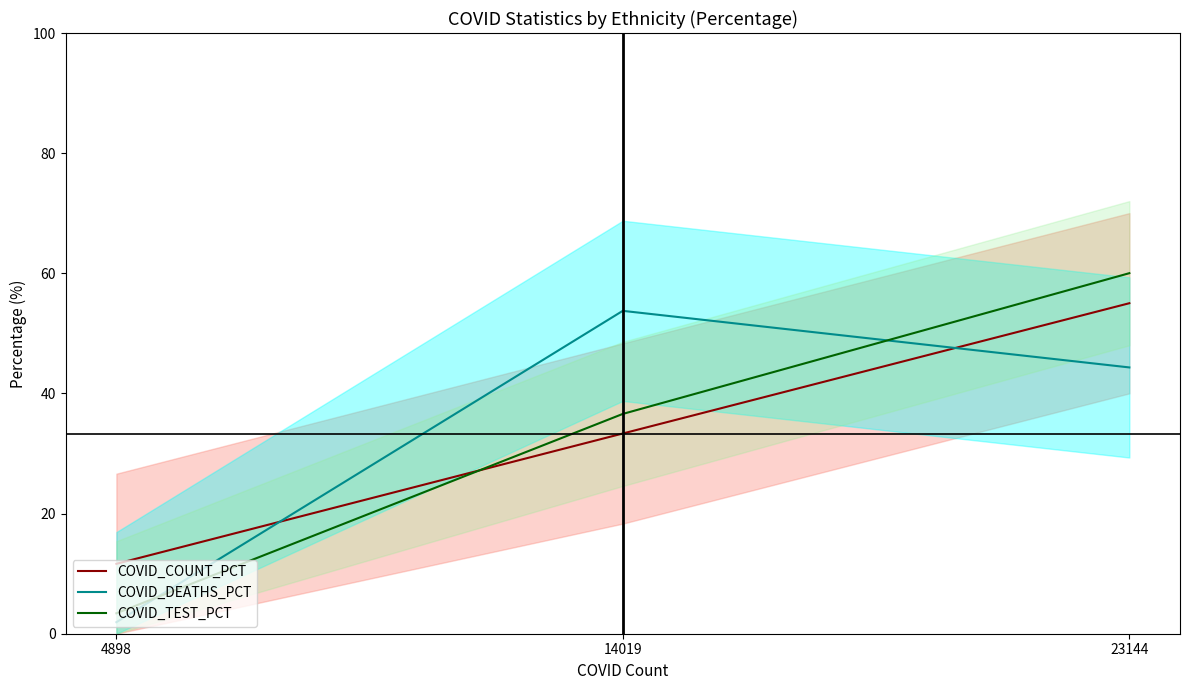

How many data points in COVID_DEATHS_PCT are less than 44?

1